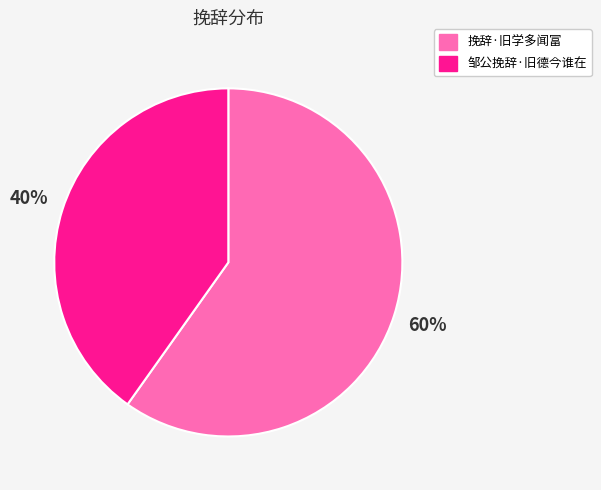

What percentage is the 挽辞·旧学多闻富 slice, to the nearest percent?

60%